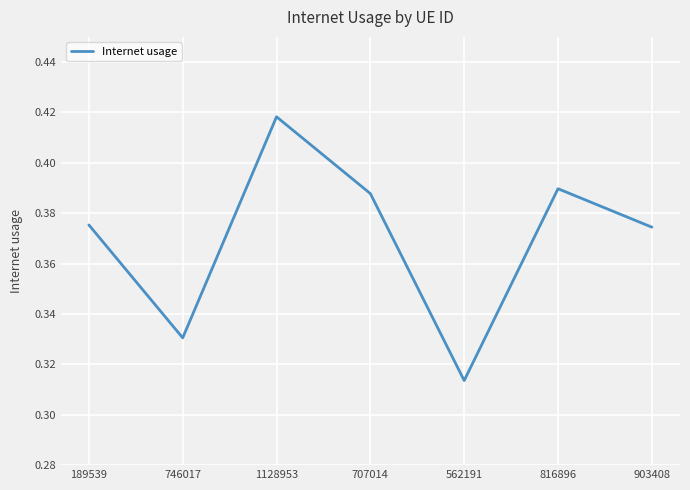

What is the sum of the values at 189539 and 903408?

0.7